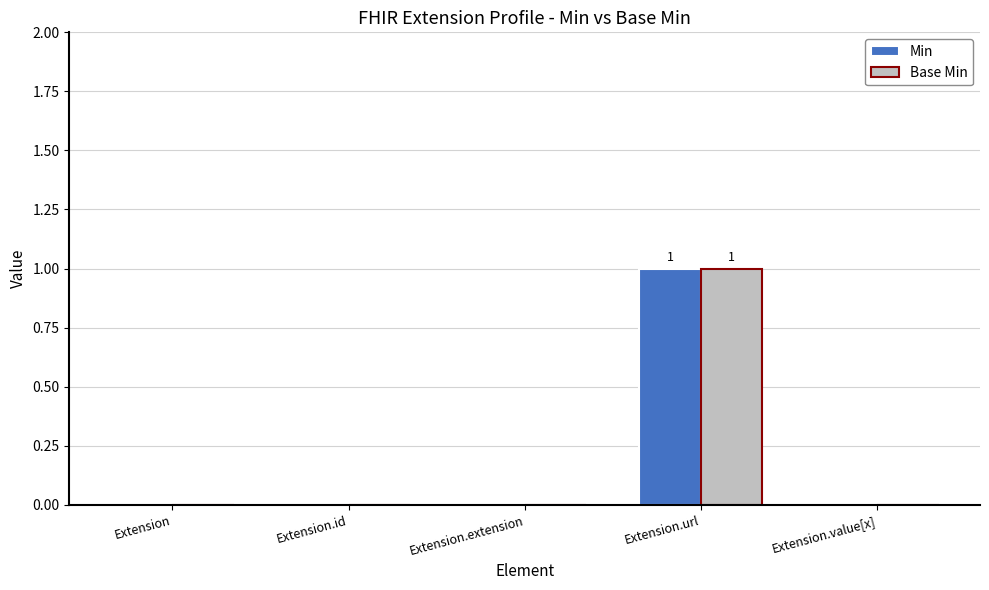

At which label does Base Min reach its peak?

Extension.url